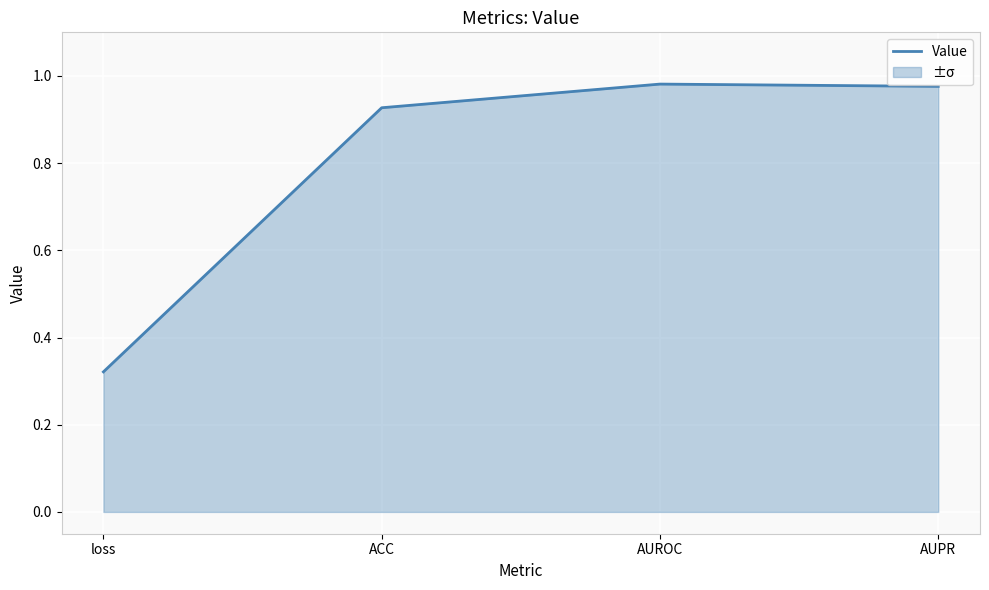

Which label corresponds to the largest value in the chart?

AUROC